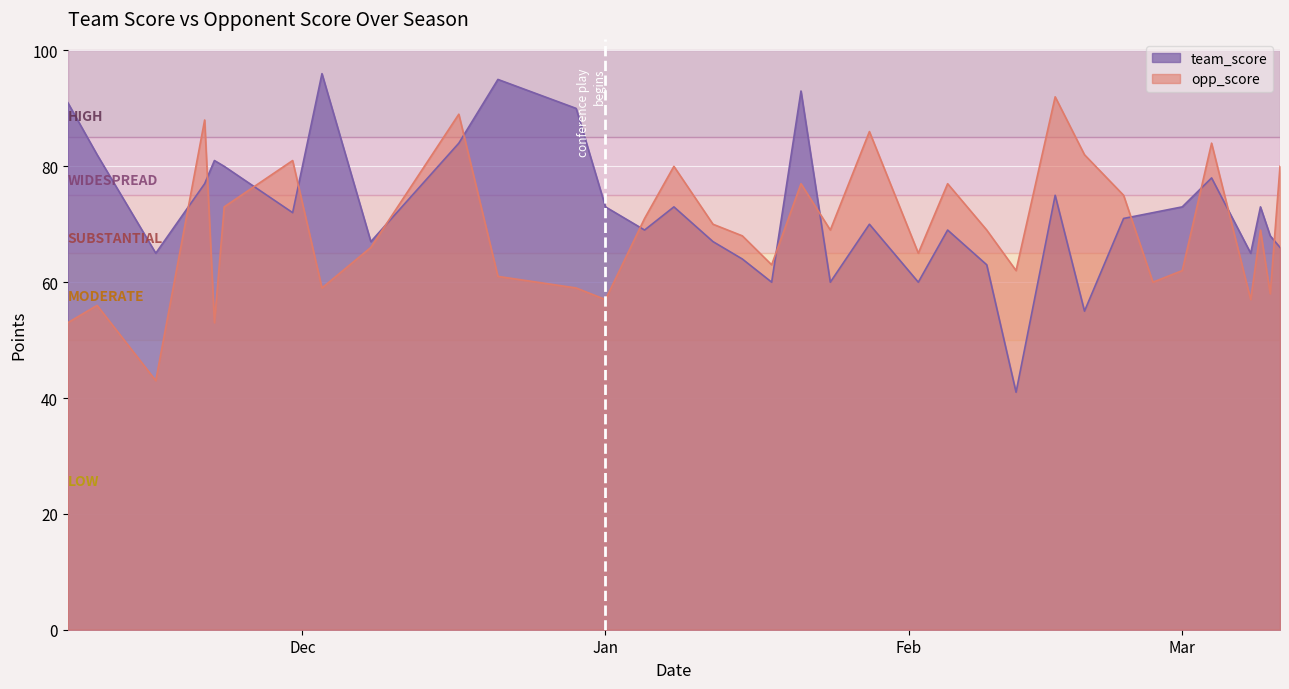

What value does the team_score series have at 2022-11-10, to the nearest 10?

80